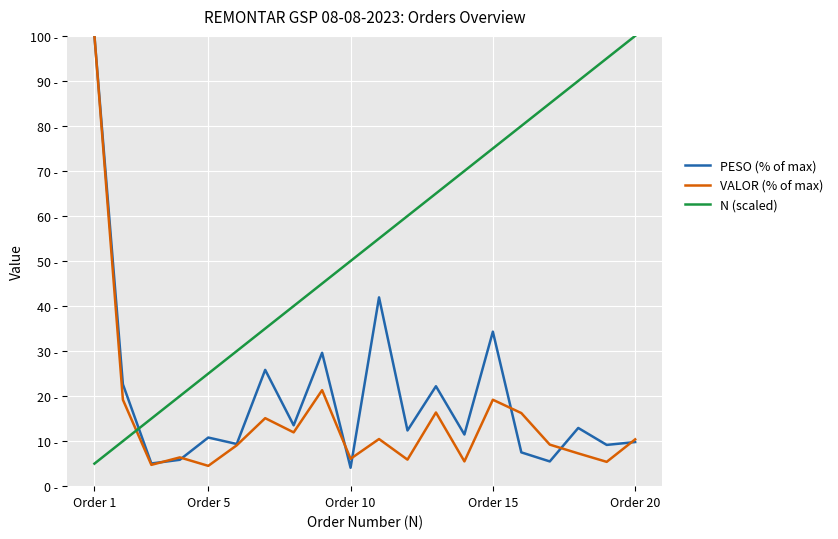

Which series has the widest spread of values?

PESO (% of max)